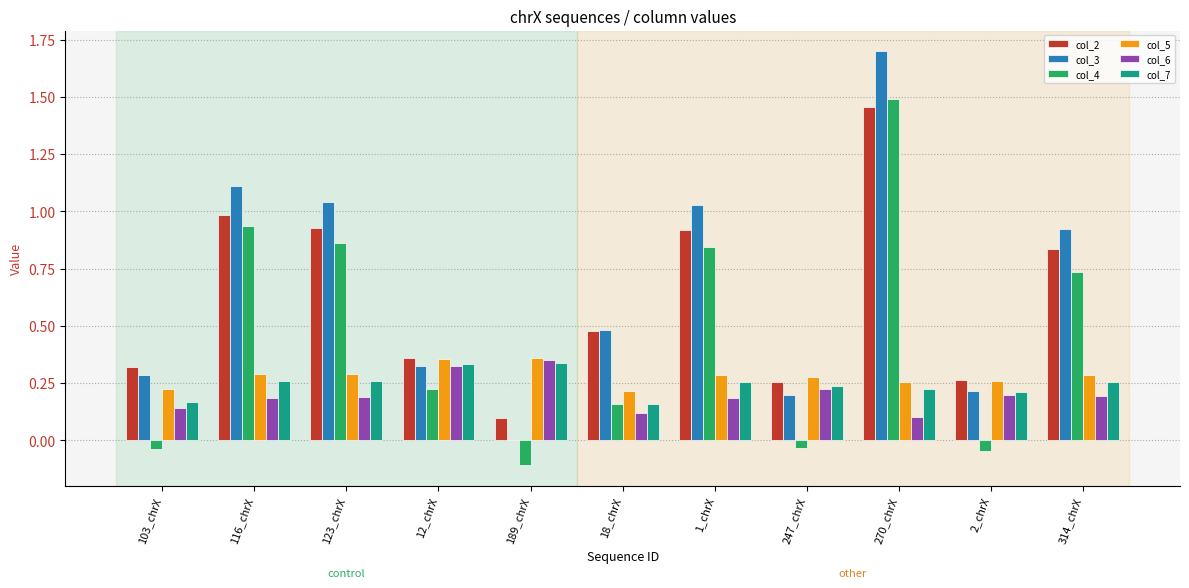

Is the value of col_4 at 314_chrX greater than the value of col_2 at 1_chrX?

No